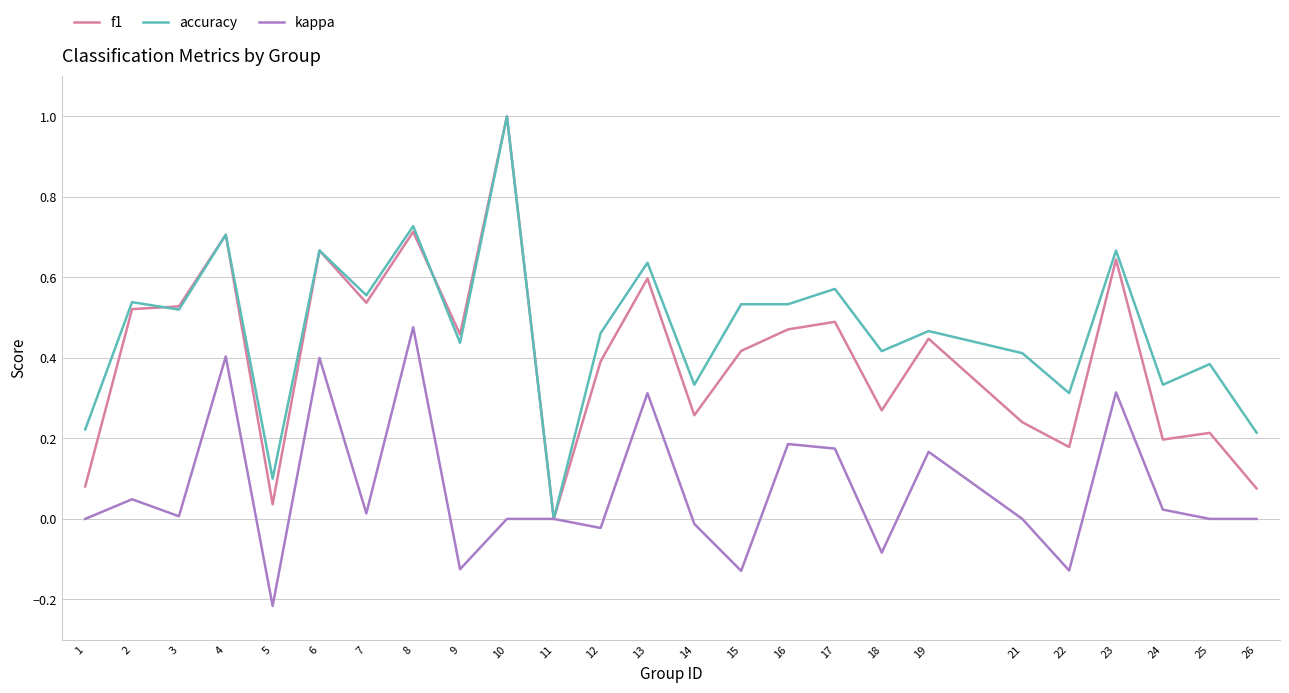

Which series has the largest total across all categories?

accuracy